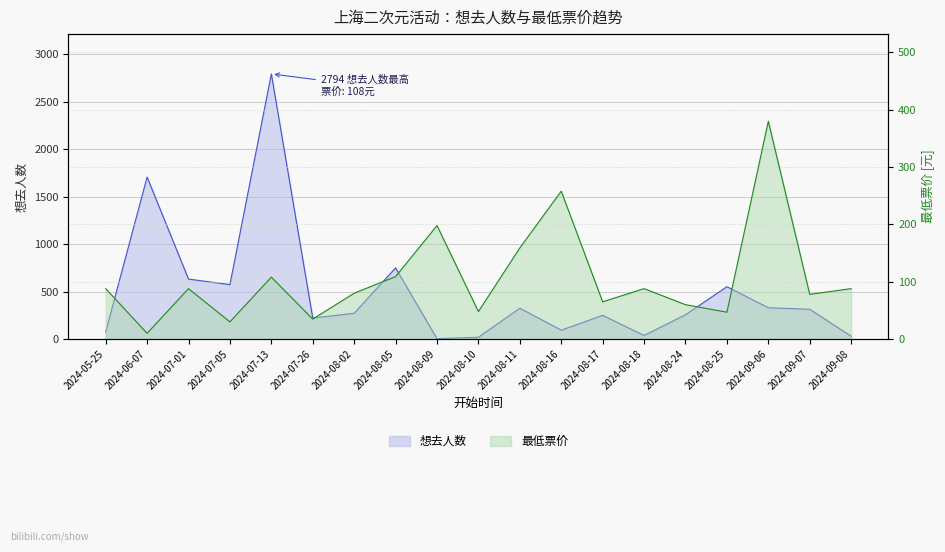

What is the difference between the second highest and minimum values in the 想去人数 series?

1703.0